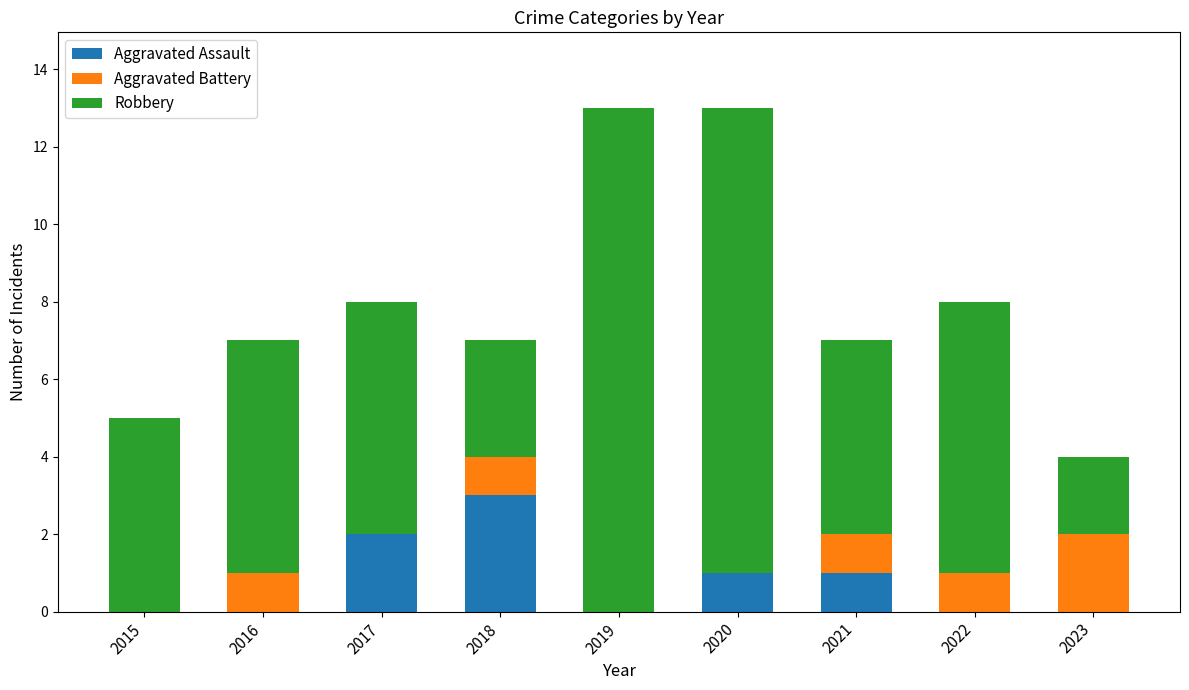

What is the total value across all series at 2020?

13